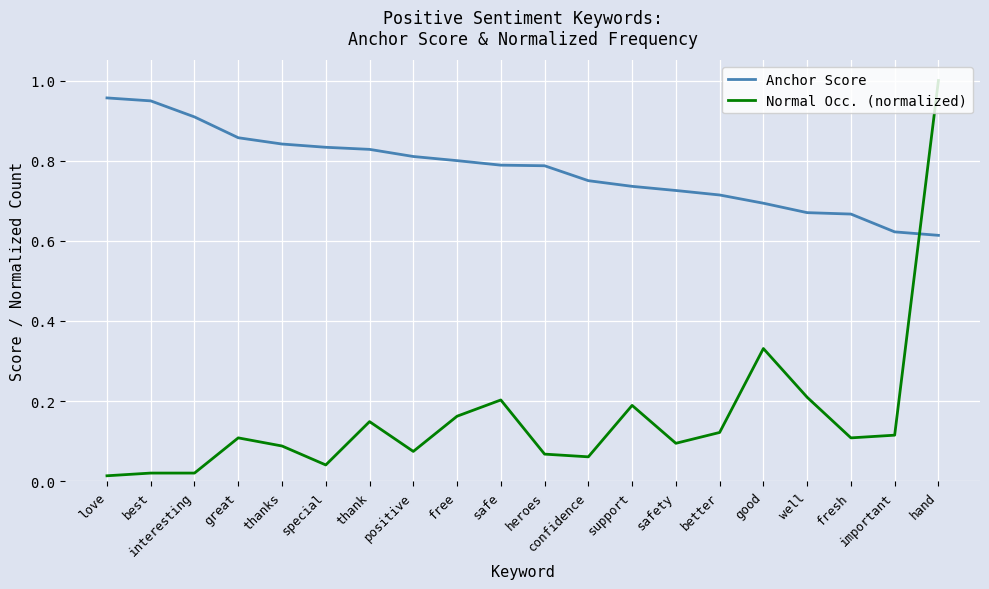

Which series has the largest total across all categories?

Anchor Score